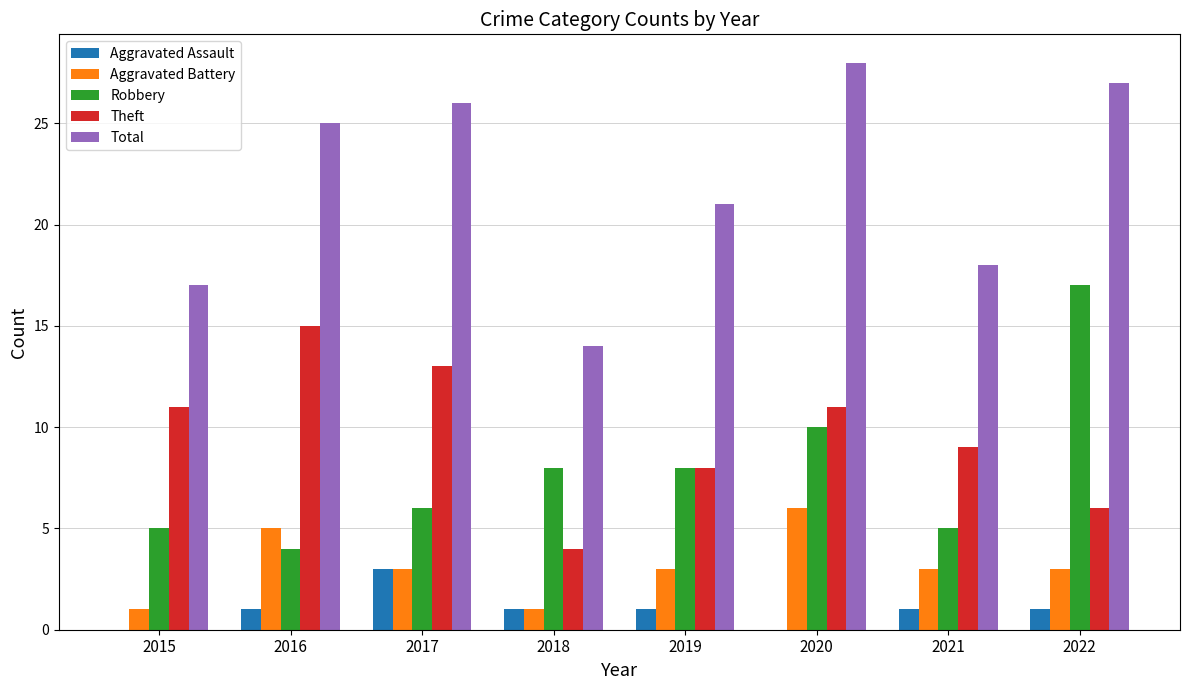

Which series changed the most between 2015 and 2022?

Robbery